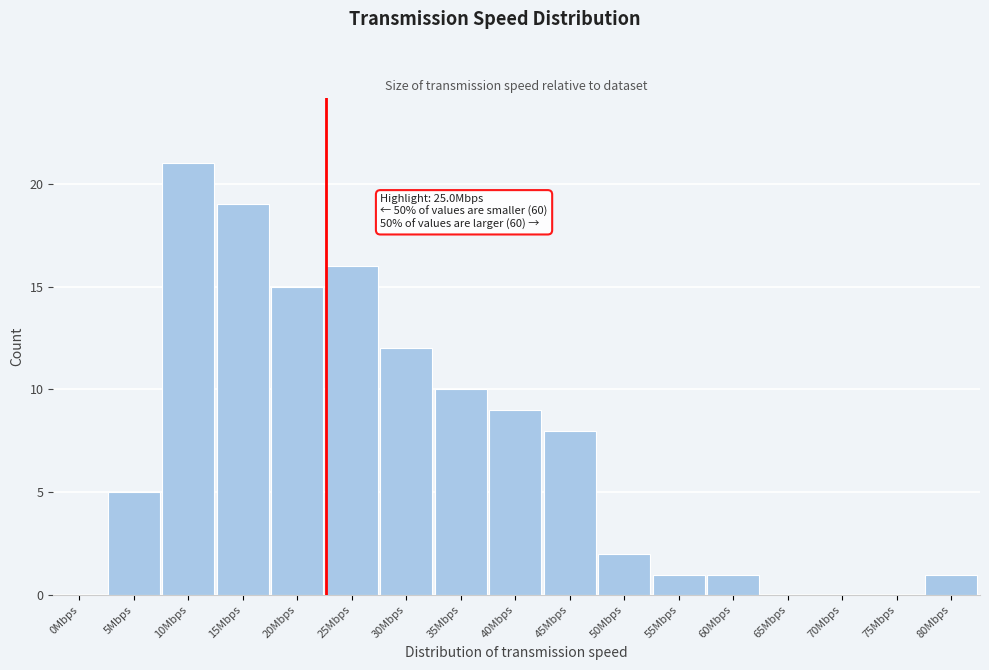

What is the change in value from 15Mbps to 55Mbps?

-18